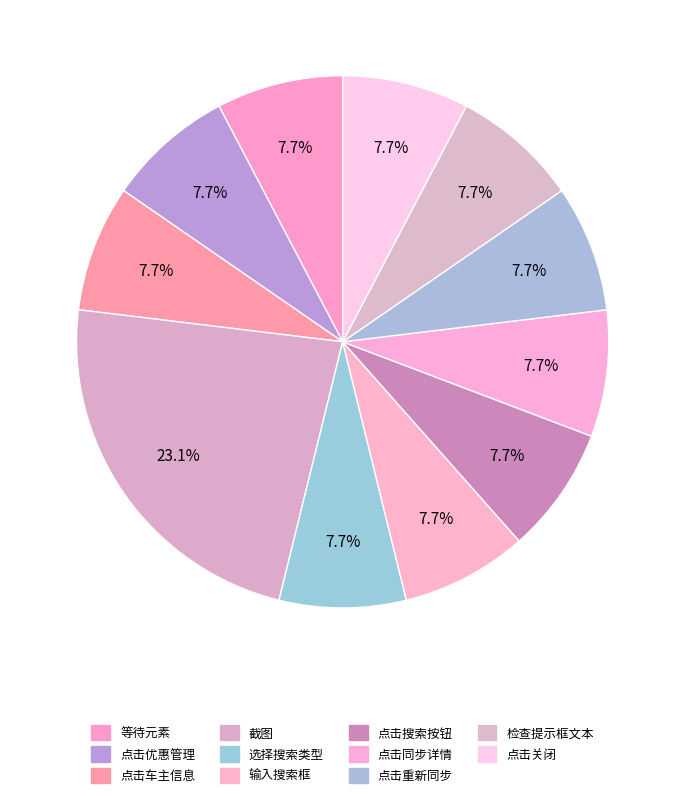

Is there any slice that represents more than half of the pie?

No